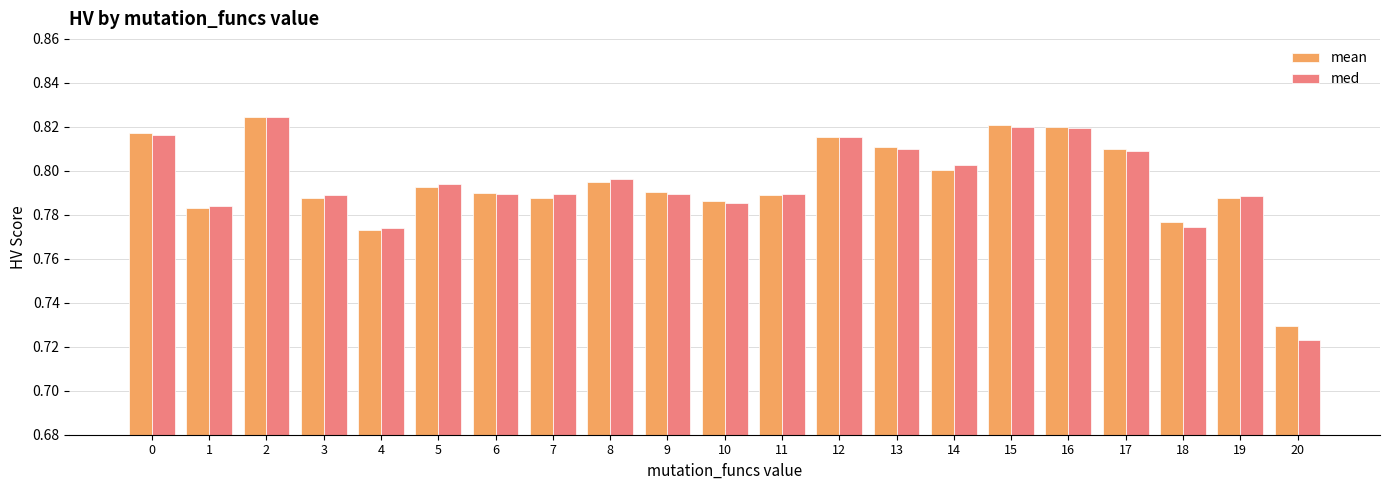

The med series shows 0.2 at 1. True or false?

False